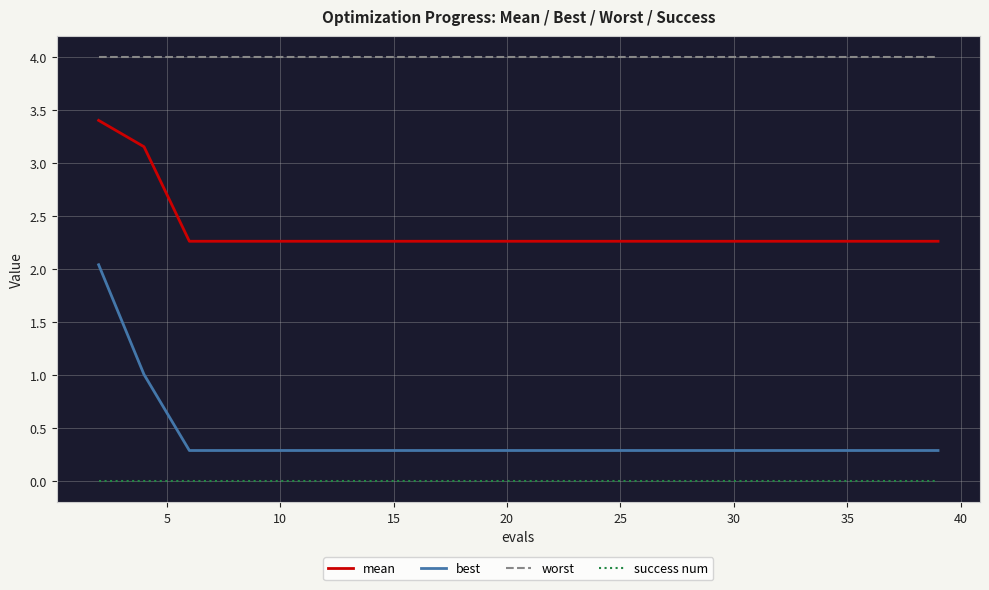

Which series has the largest total across all categories?

worst